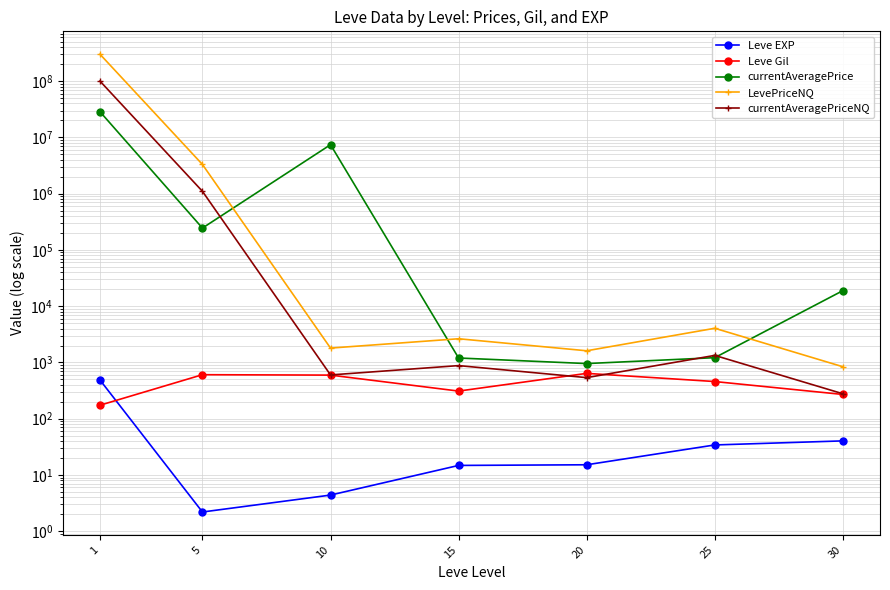

Is it true that Leve Gil equals 314.8 at 25?

False